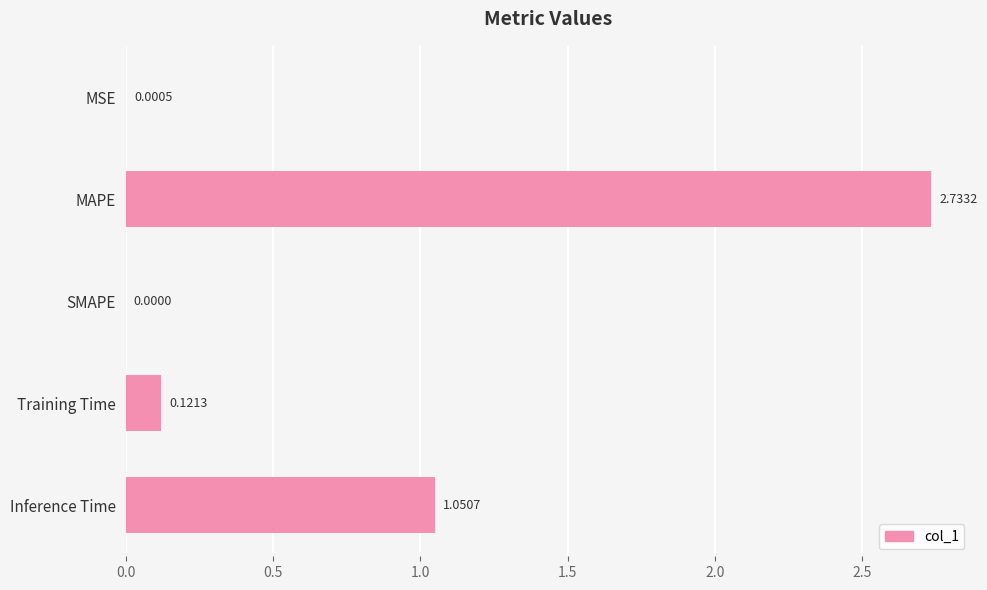

What is the change in value from MAPE to Inference Time?

-1.7